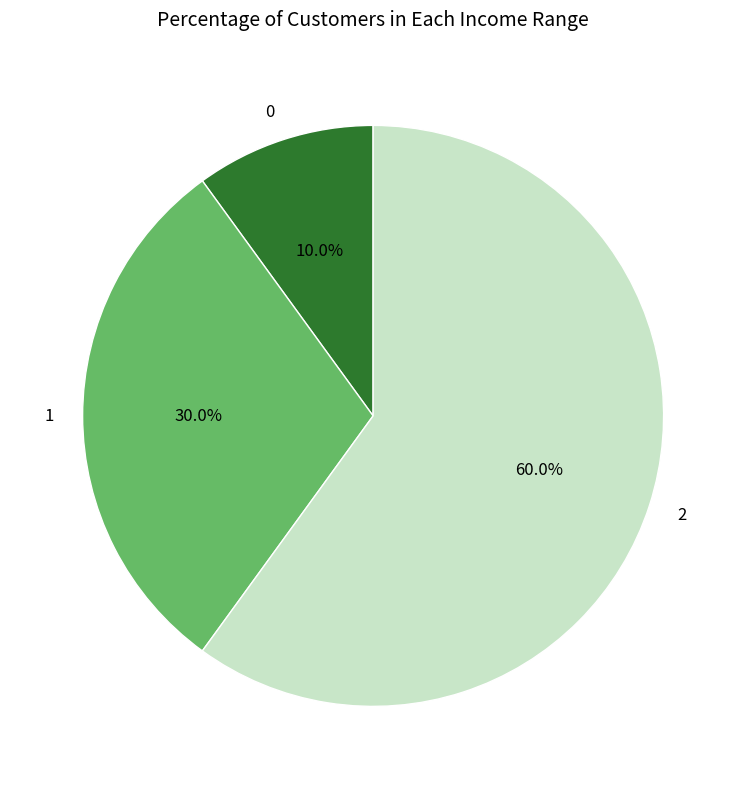

Does 1 represent more than half of the total?

No